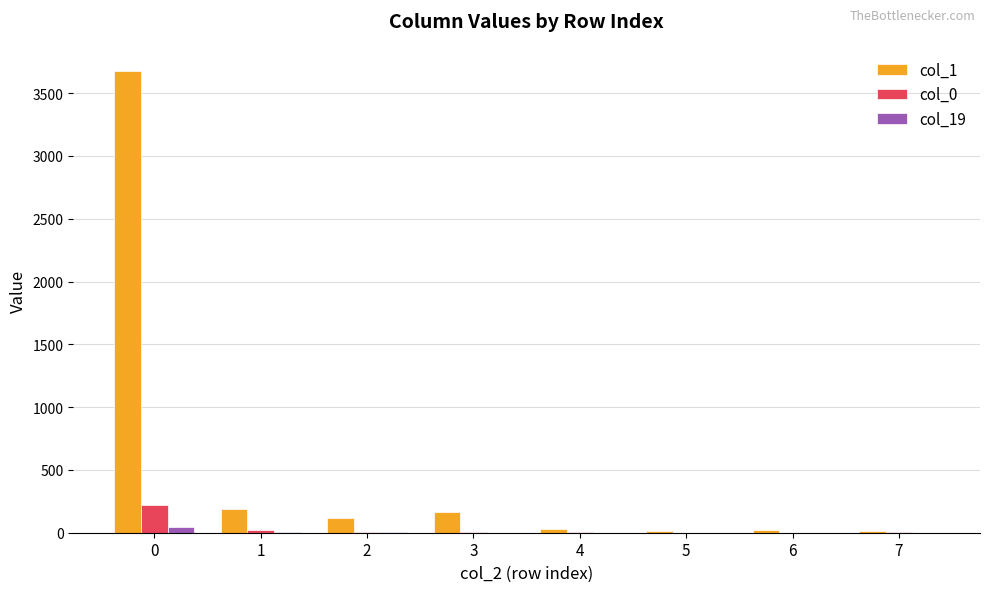

What is the highest value of the col_19 series?

49